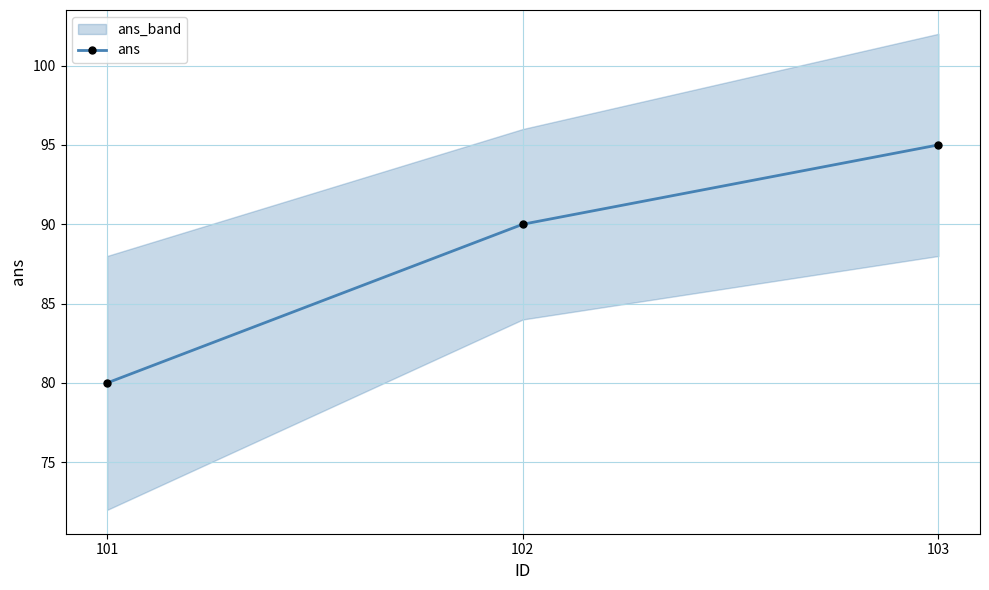

At which category does the chart reach its peak across all series?

103